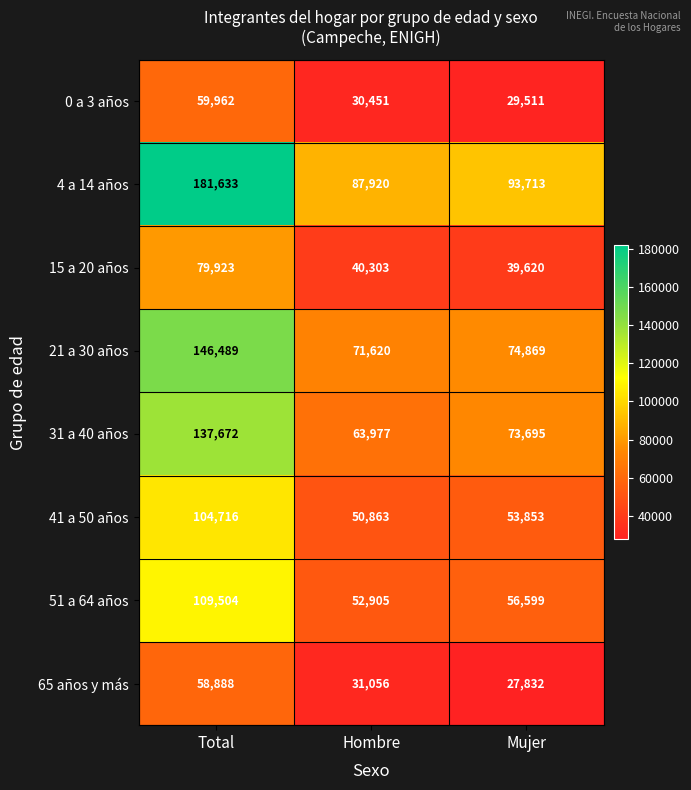

Is it true that 21 a 30 años equals 146489 at Total?

True